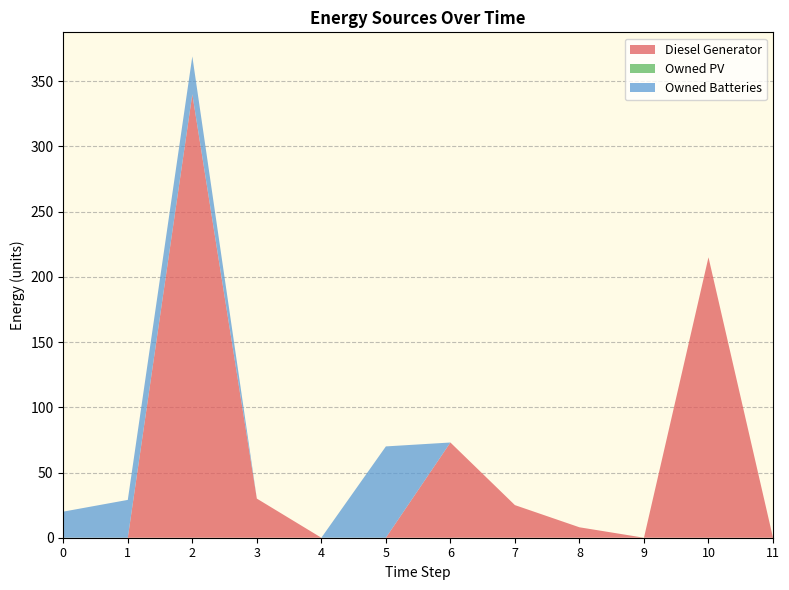

Which series changed the most between 0 and 3?

Diesel Generator